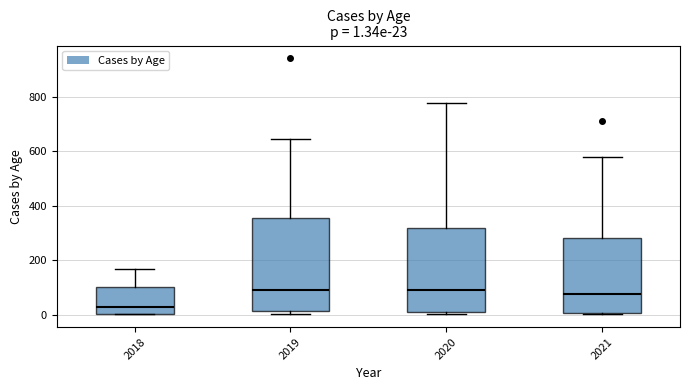

Which box's median line is the lowest?

2018